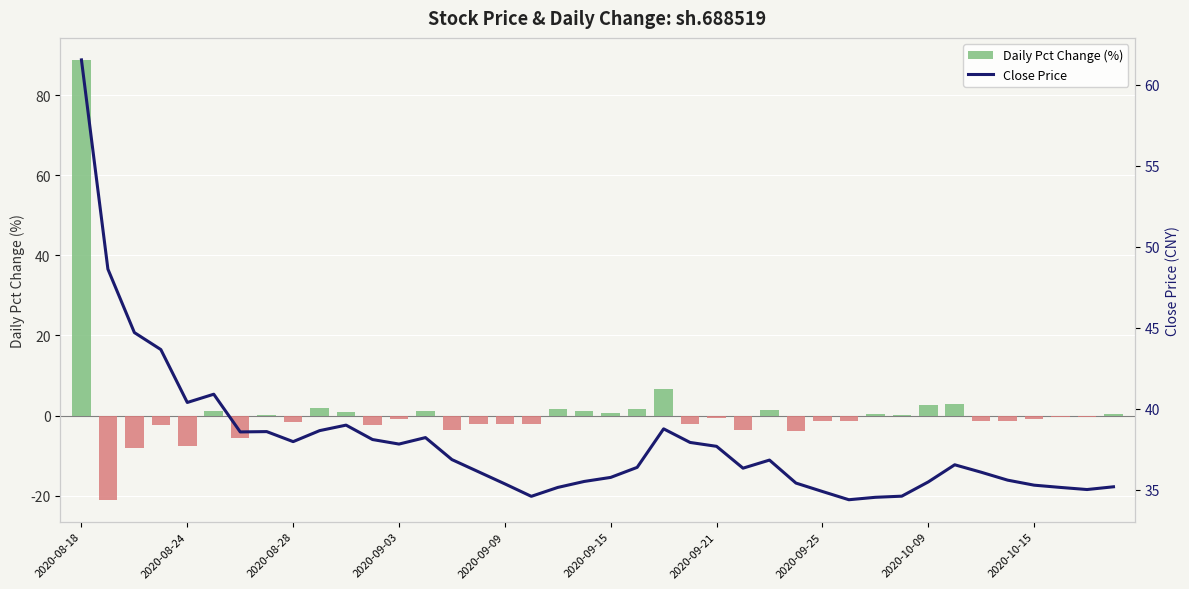

Reading right to left, extract all data points from this chart.

Daily Pct Change (%): 0.5	-0.4	-0.4	-0.9	-1.4	-1.3	3.0	2.5	0.2	0.4	-1.5	-1.5	-3.9	1.4	-3.6	-0.6	-2.2	6.5	1.7	0.7	1.1	1.6	-2.2	-2.1	-2.0	-3.6	1.1	-0.7	-2.3	0.9	1.8	-1.6	0.1	-5.7	1.3	-7.5	-2.3	-8.1	-21.0	88.8
Close Price: 35.2	35.0	35.1	35.3	35.6	36.1	36.5	35.5	34.6	34.5	34.4	34.9	35.4	36.8	36.3	37.7	37.9	38.8	36.4	35.8	35.5	35.1	34.6	35.4	36.1	36.9	38.2	37.8	38.1	39.0	38.6	38.0	38.6	38.6	40.9	40.4	43.6	44.7	48.6	61.5